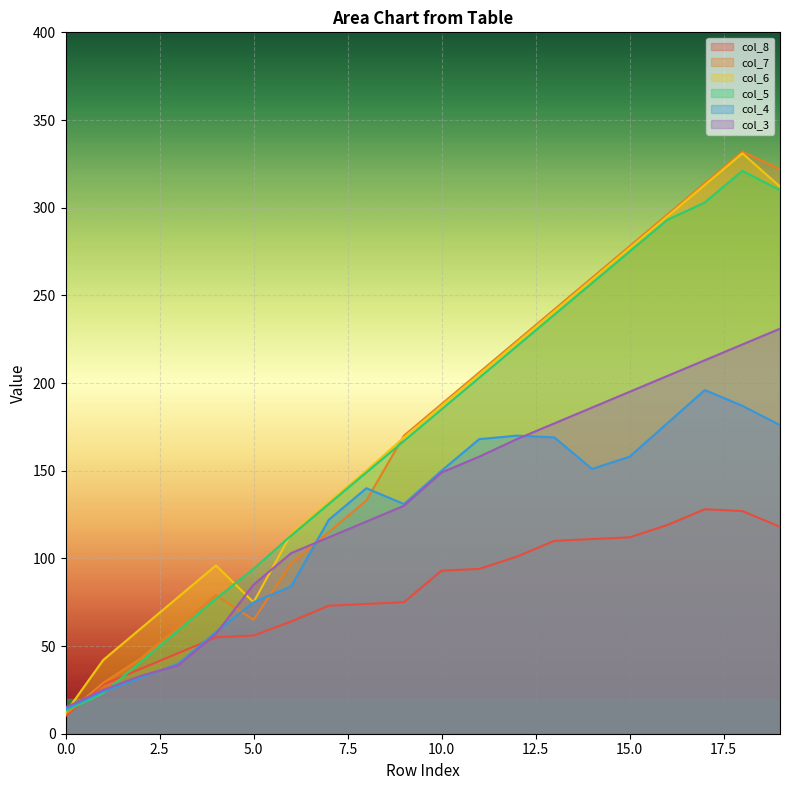

How many lines are shown in the chart?

6